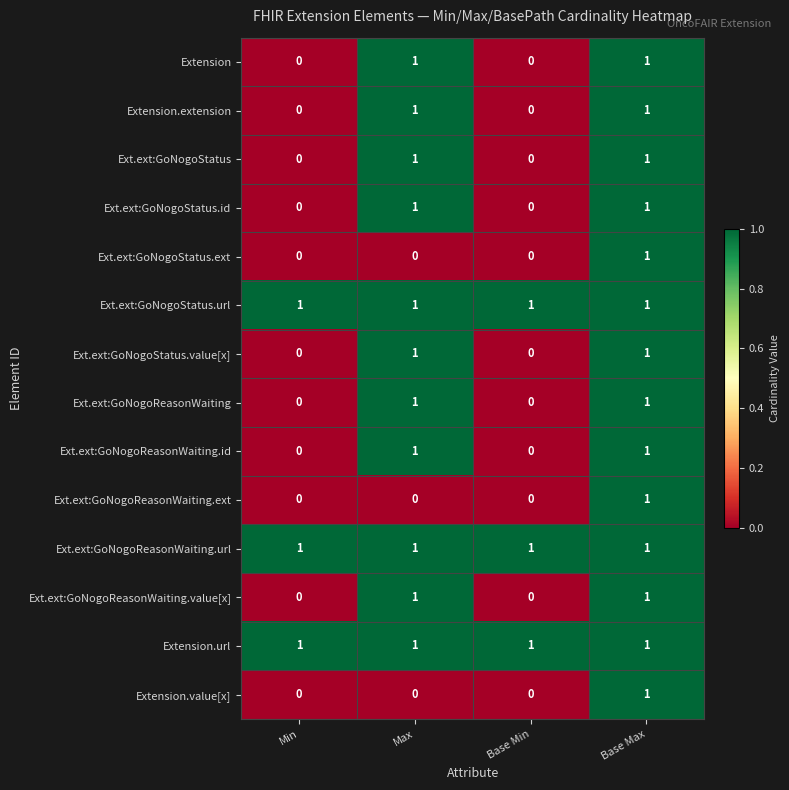

What is the total value across all series at Base Min?

3